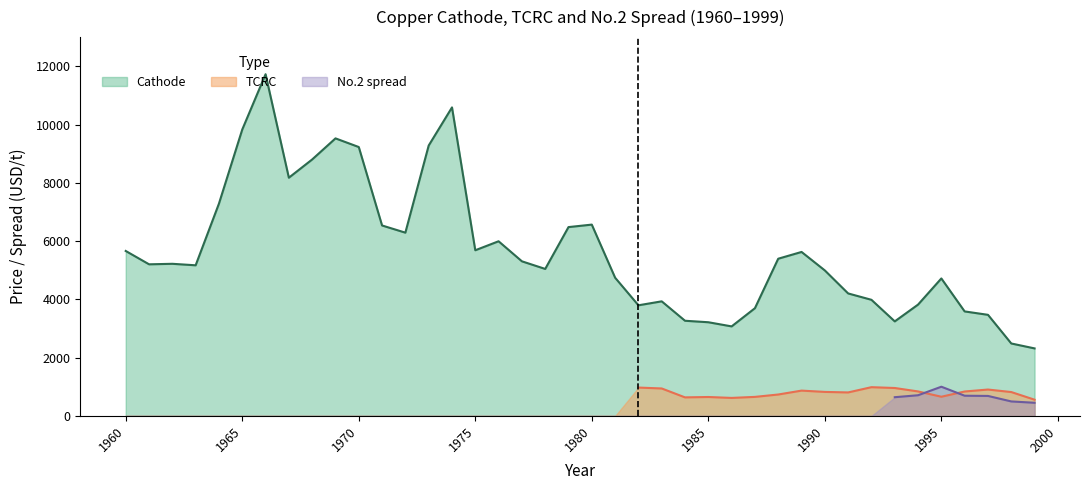

True or false: Cathode has a value of 3215.7 at 1985.

True